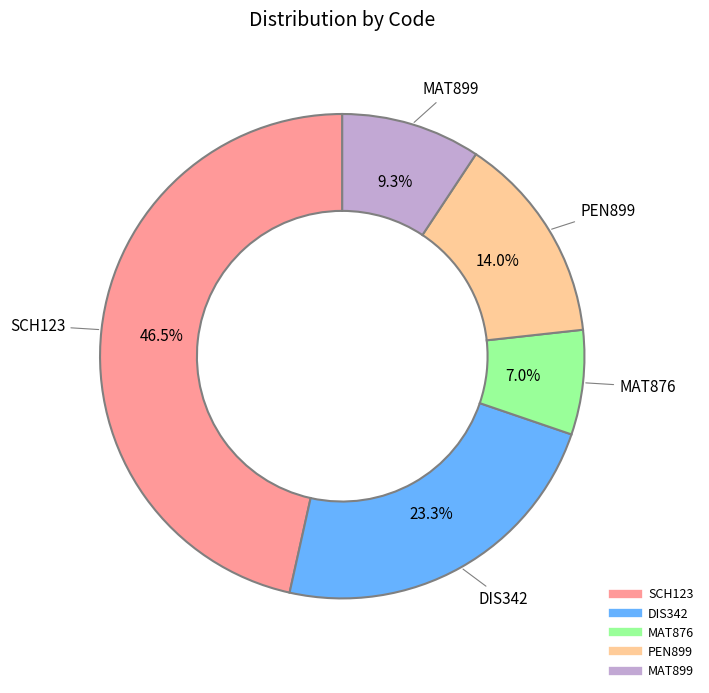

Count the number of slices in the pie.

5